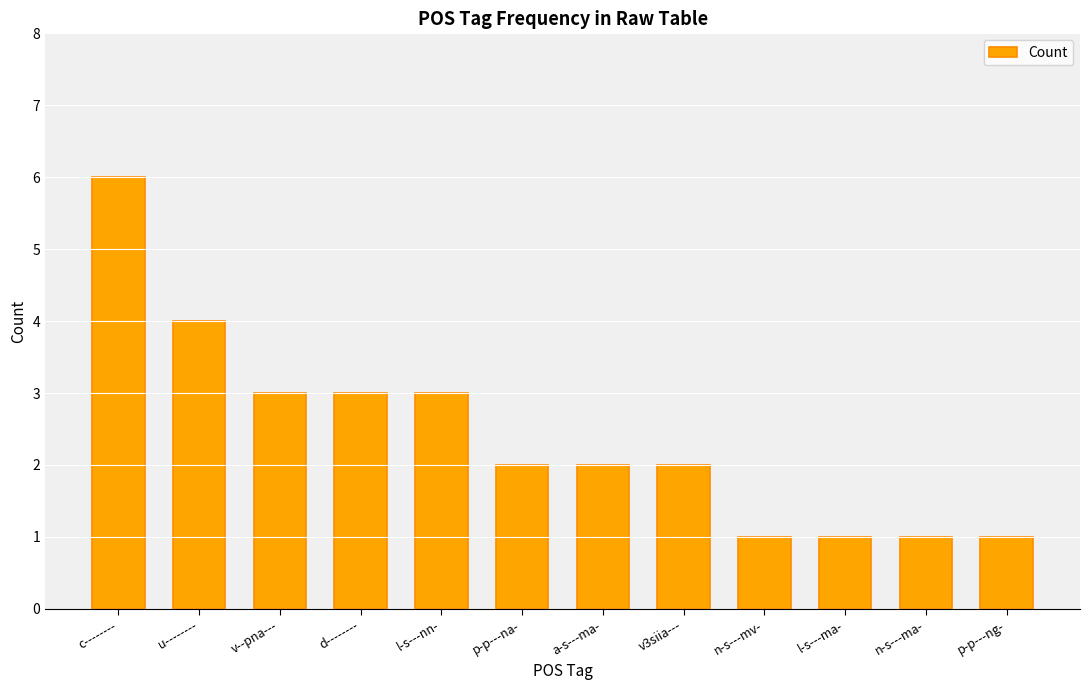

What is the difference between the second highest and second lowest values?

3